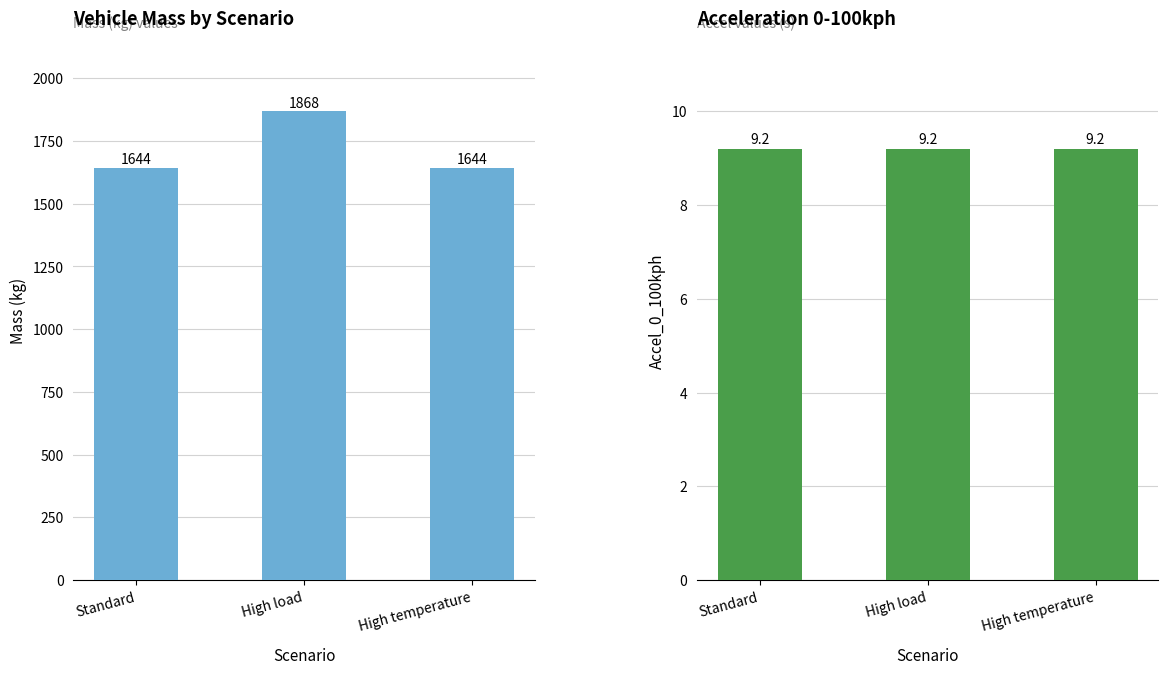

What position from the left is High load?

2